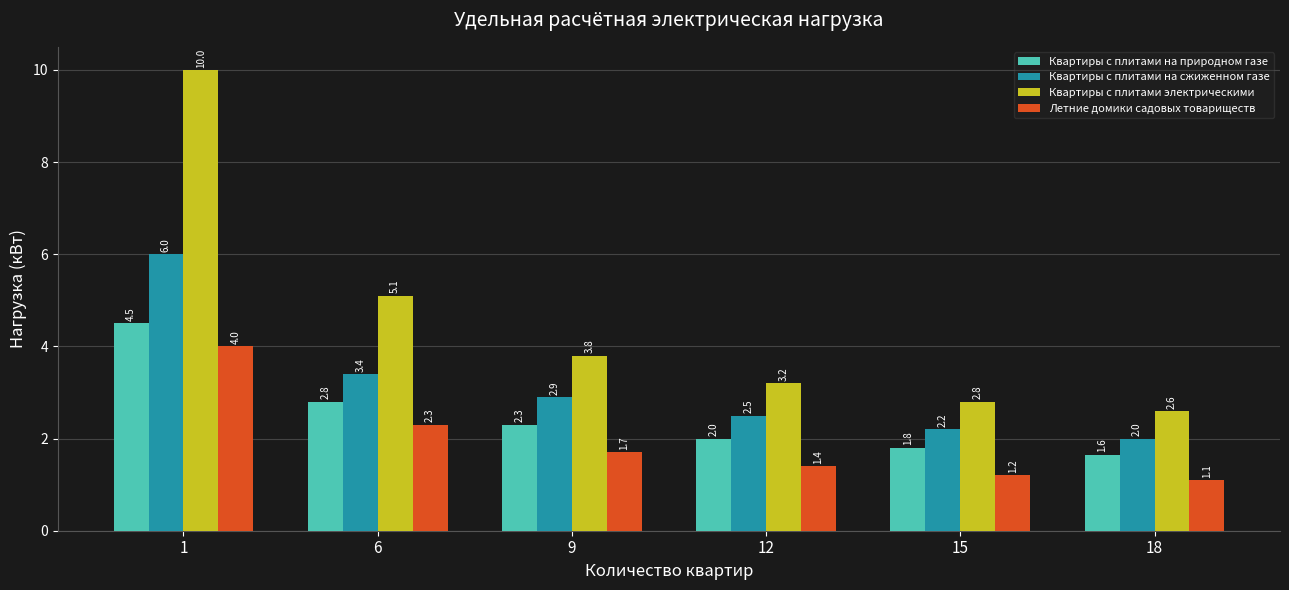

What is the smallest value displayed?

1.1